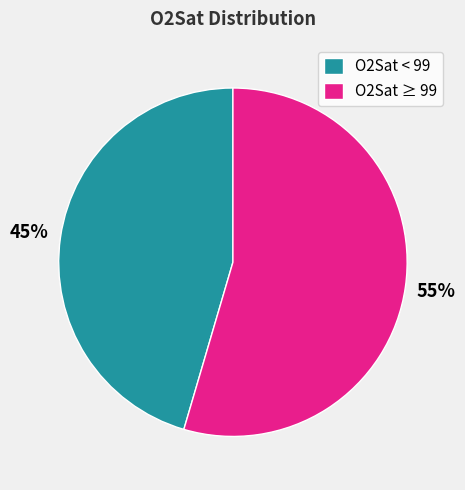

Is it true that O2Sat ≥ 99 is 55% of the pie?

True